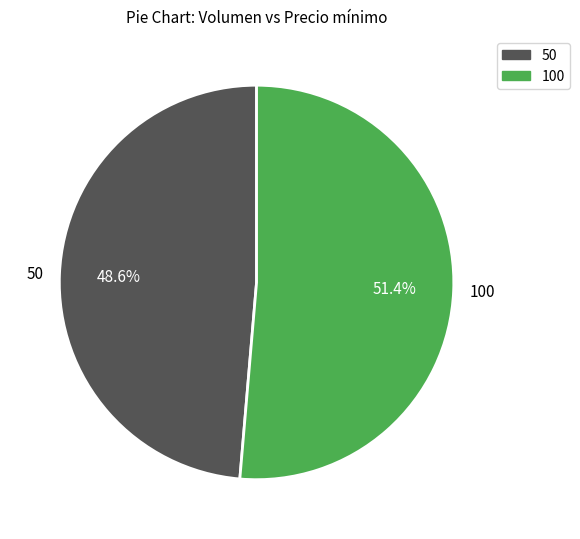

What percentage do 50 and 100 together represent?

100.0%